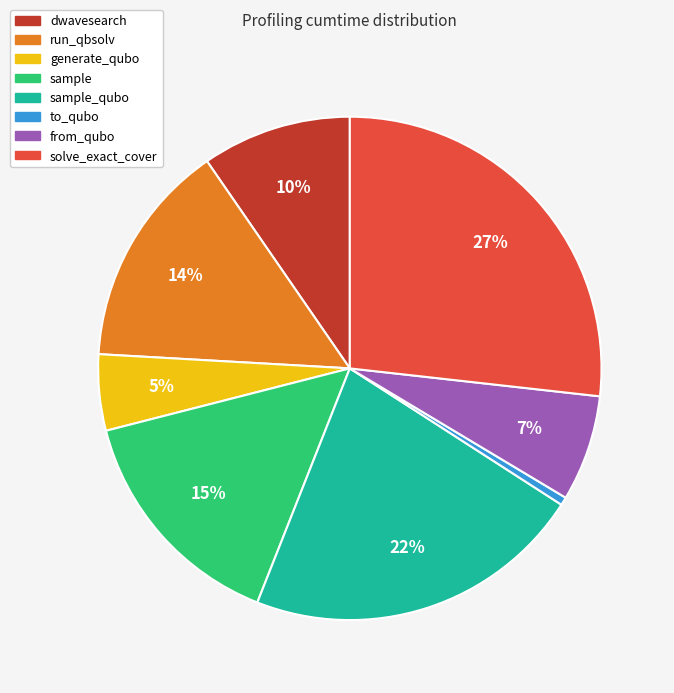

What percentage is the sample slice, to the nearest percent?

15%